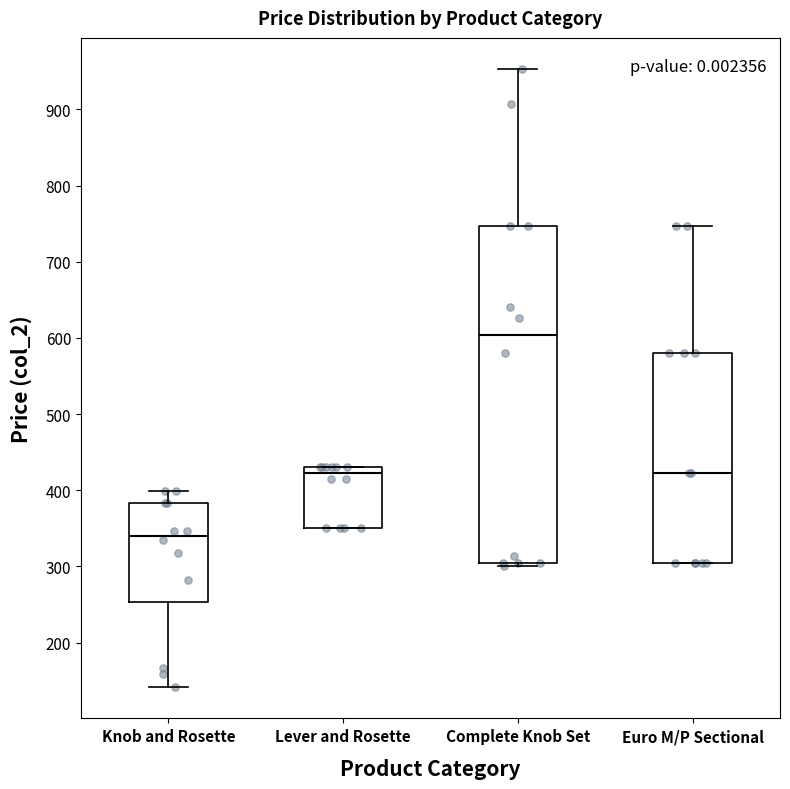

Where does the median line of the box for Euro M/P Sectional sit on the y-axis? The values are not printed on the chart, so give them approximately, as read against the axis.

420